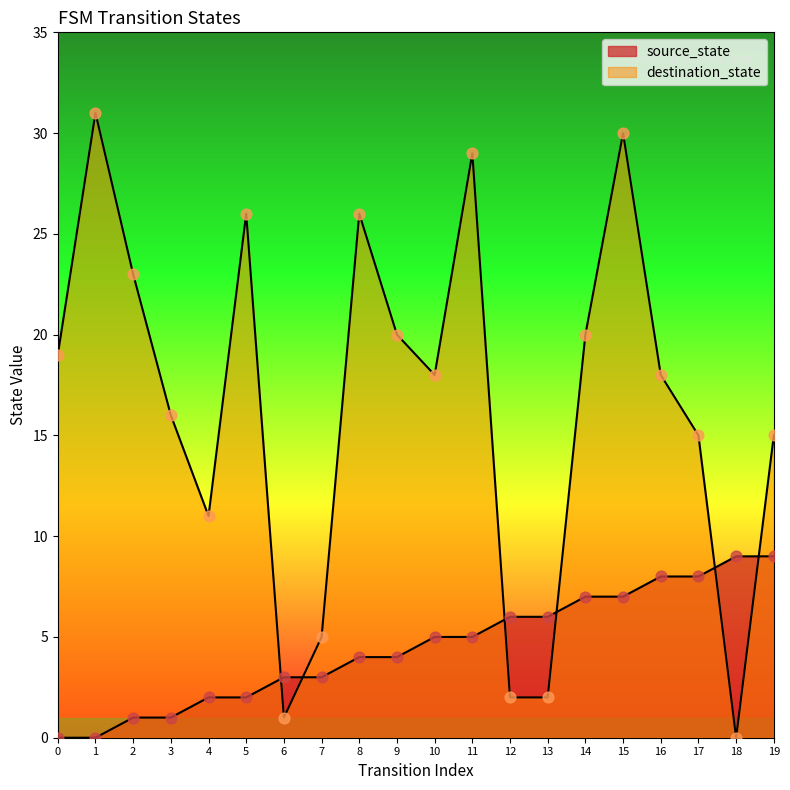

Is the value of source_state at 1 greater than the value of destination_state at 10?

No